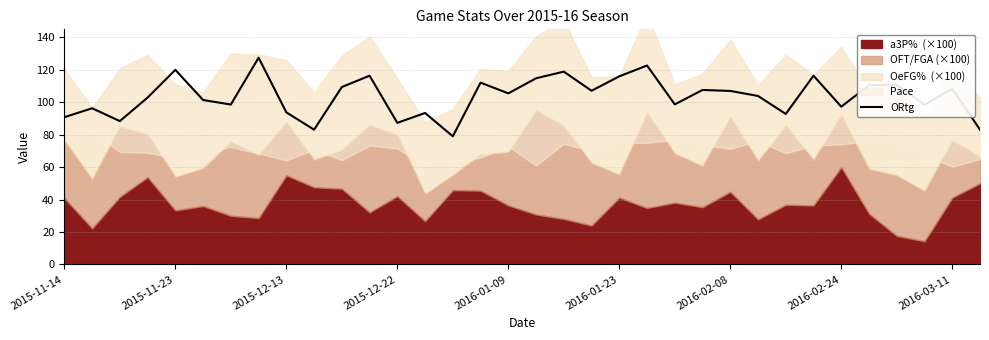

Read the value at 10.

109.4